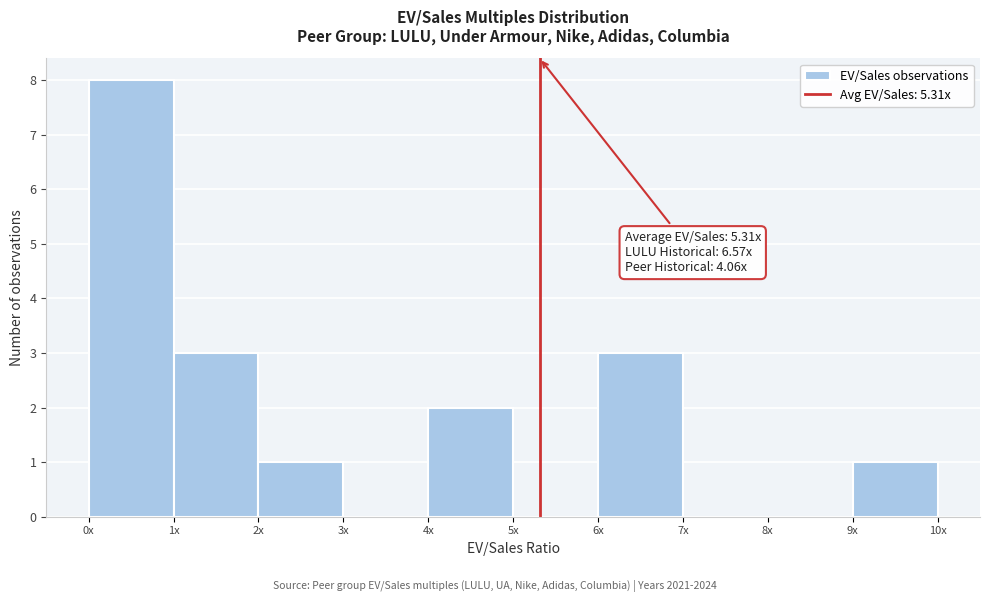

Reading right to left, list all the values displayed in this chart.

9x=1	8x=0	7x=0	6x=3	5x=0	4x=2	3x=0	2x=1	1x=3	0x=8